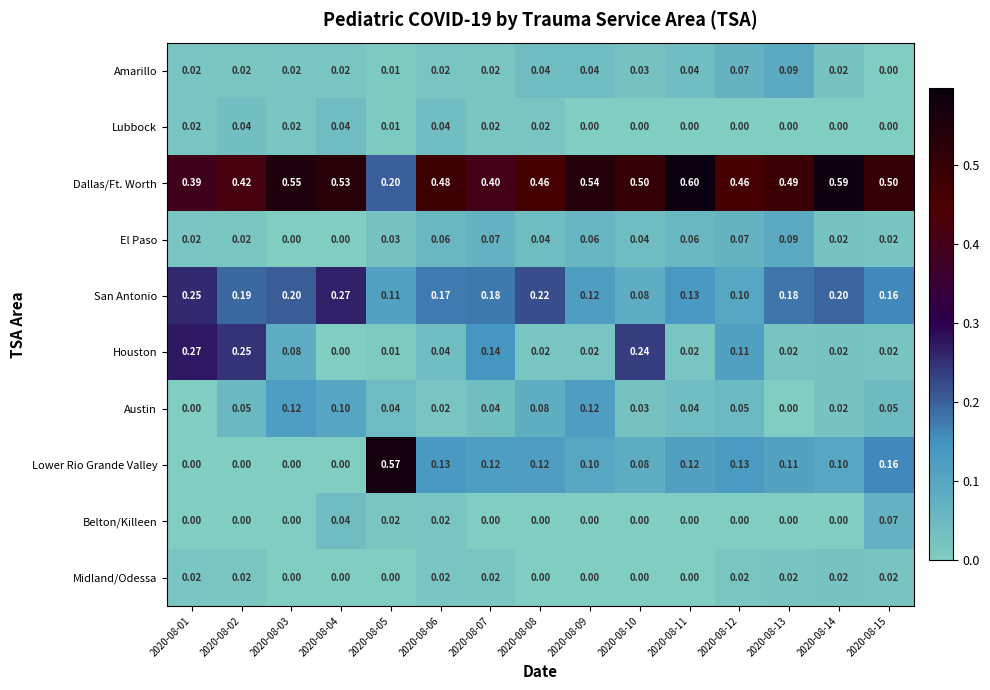

Is the value of Lubbock at 2020-08-10 greater than the value of El Paso at 2020-08-07?

No